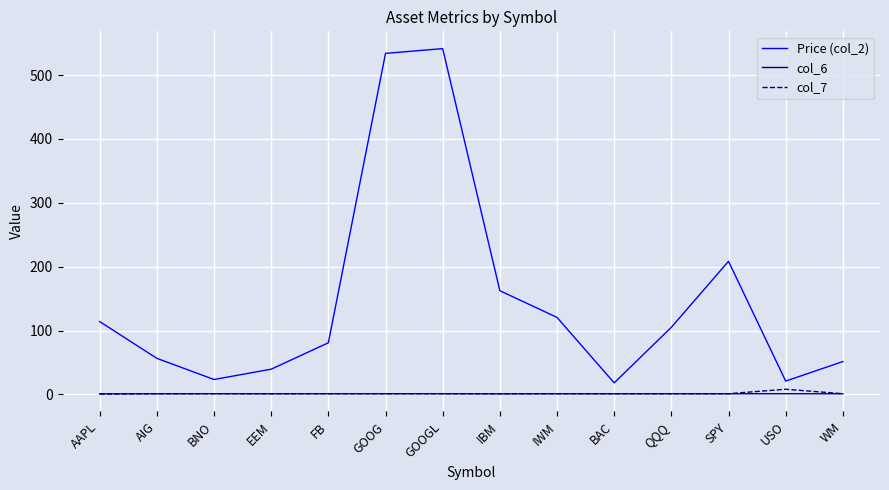

True or false: Price (col_2) has a value of 105.0 at QQQ.

True